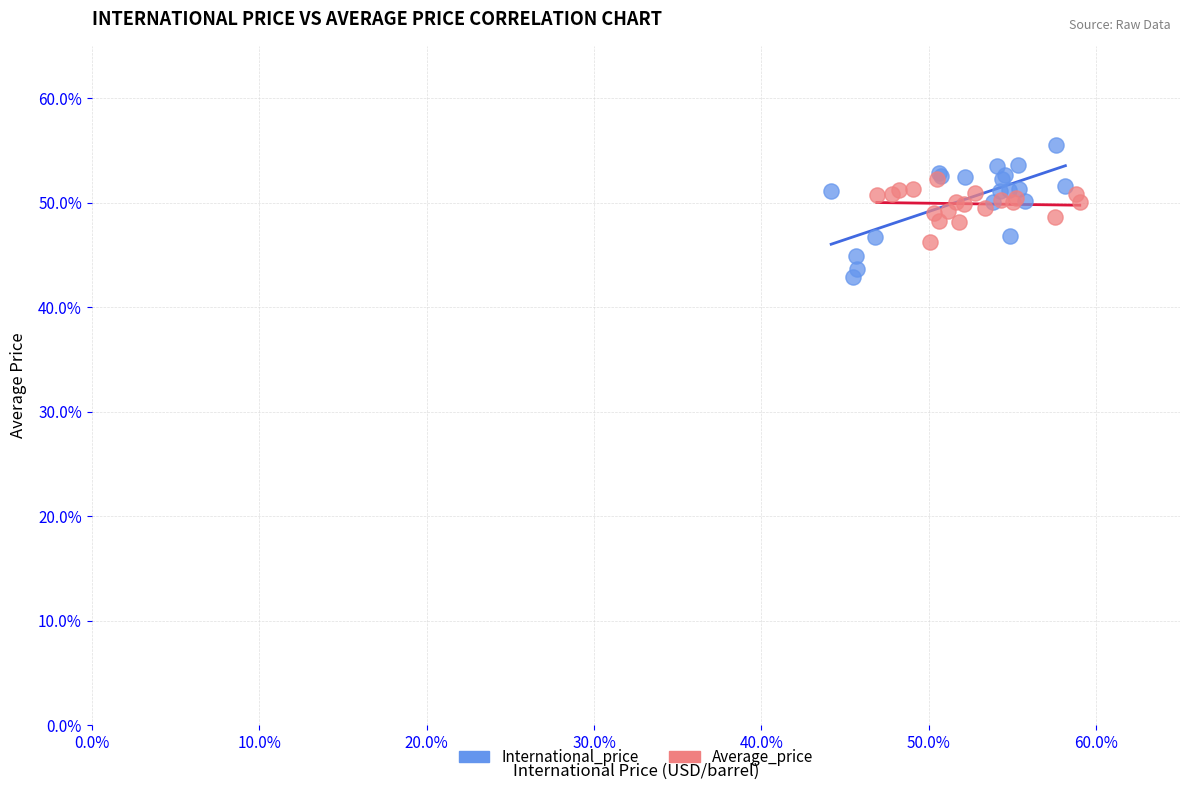

What are all the series names shown in the legend?

International_price, Average_price